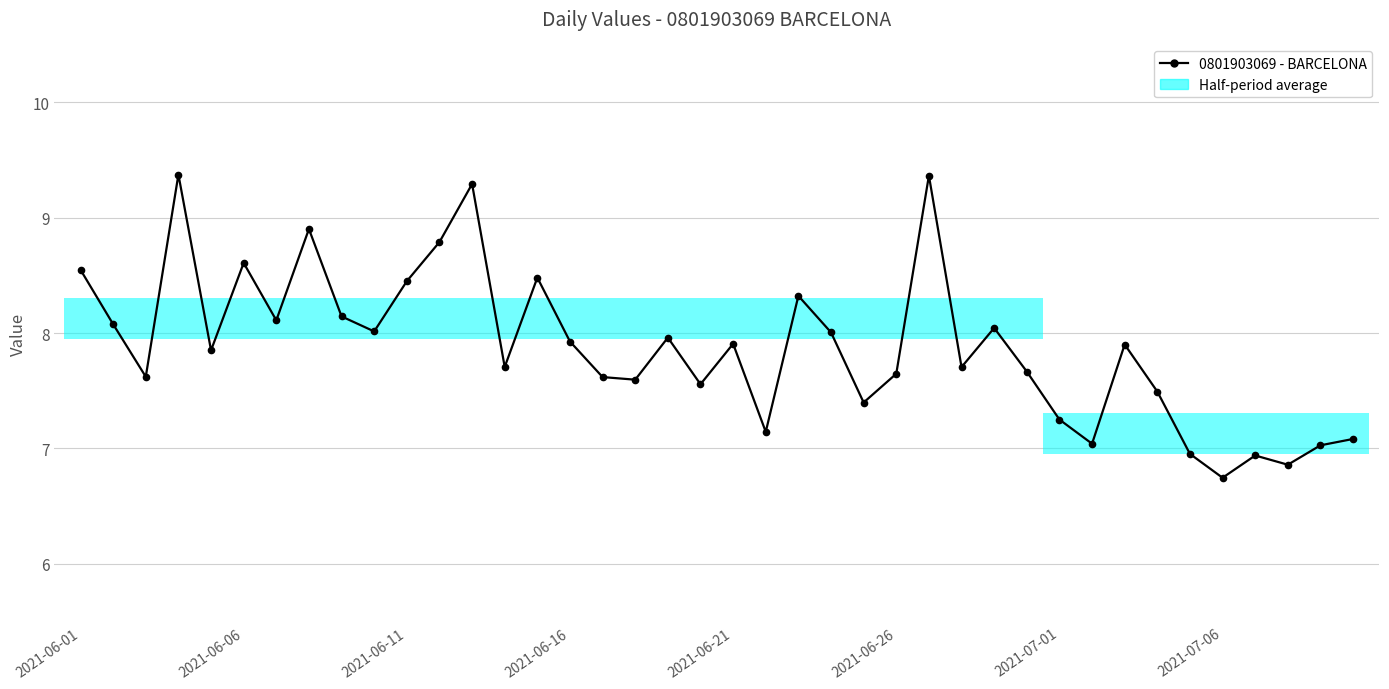

What is the difference between the maximum and minimum values?

2.6